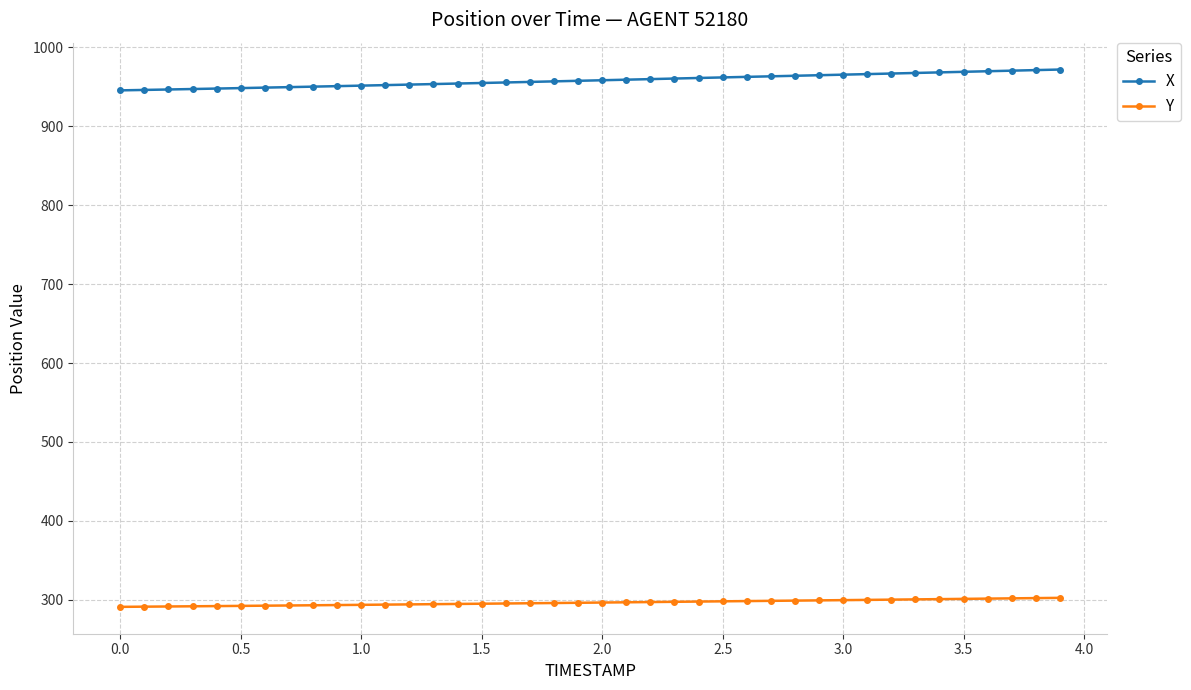

What is the minimum value for X?

945.4